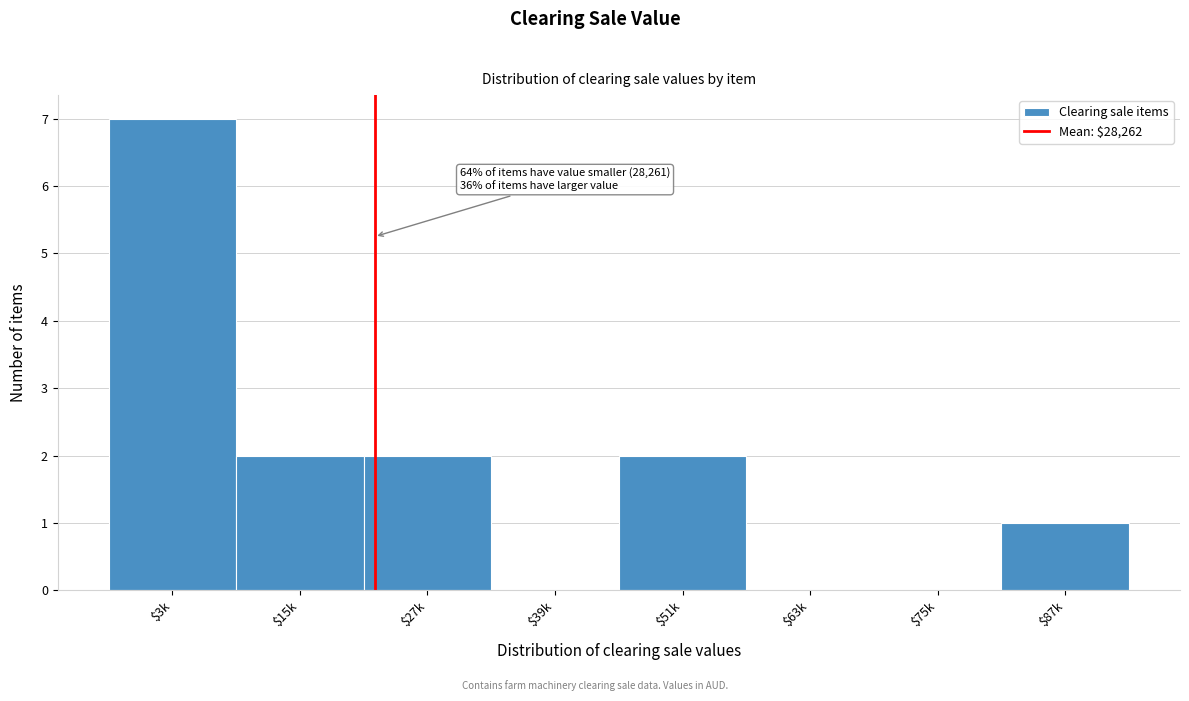

The value at $51k is 2. True or false?

True